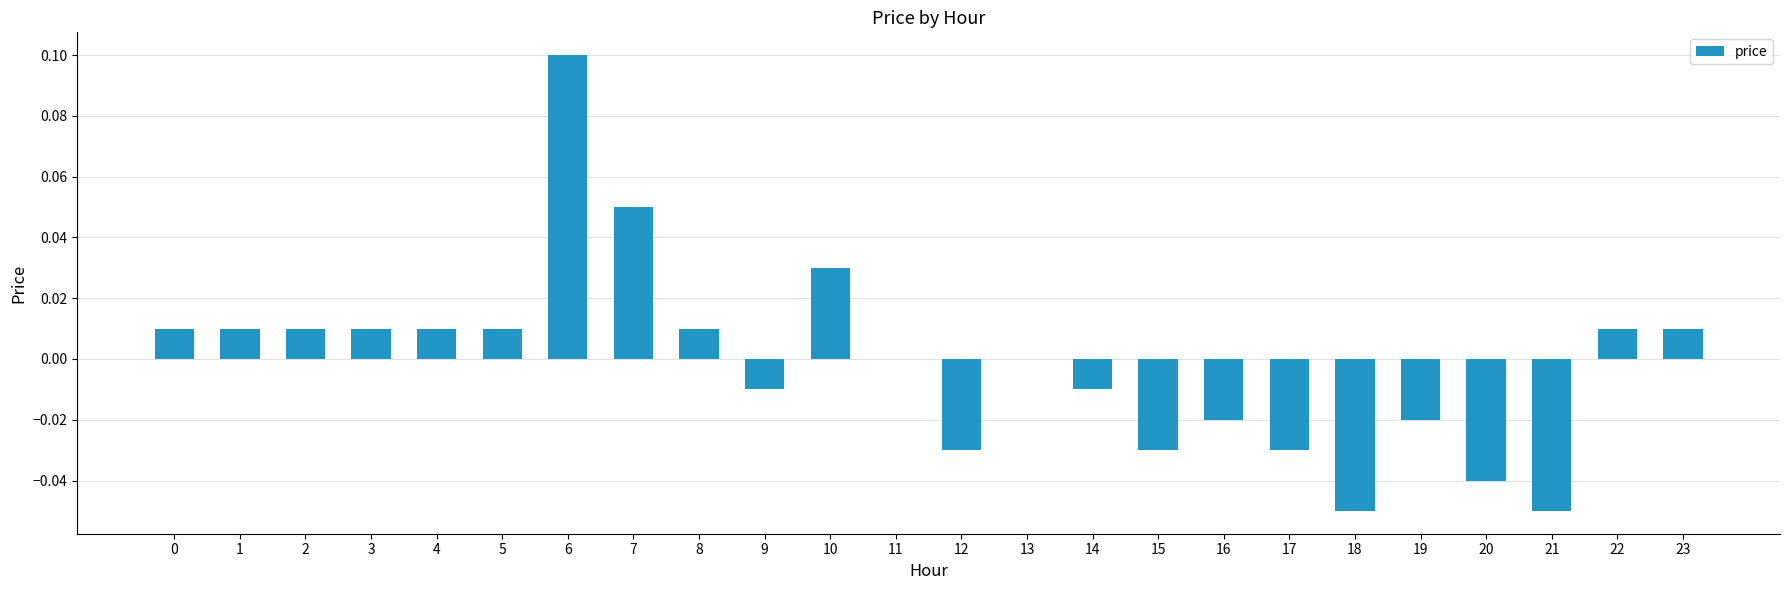

The value at 6 is 0.1. True or false?

True